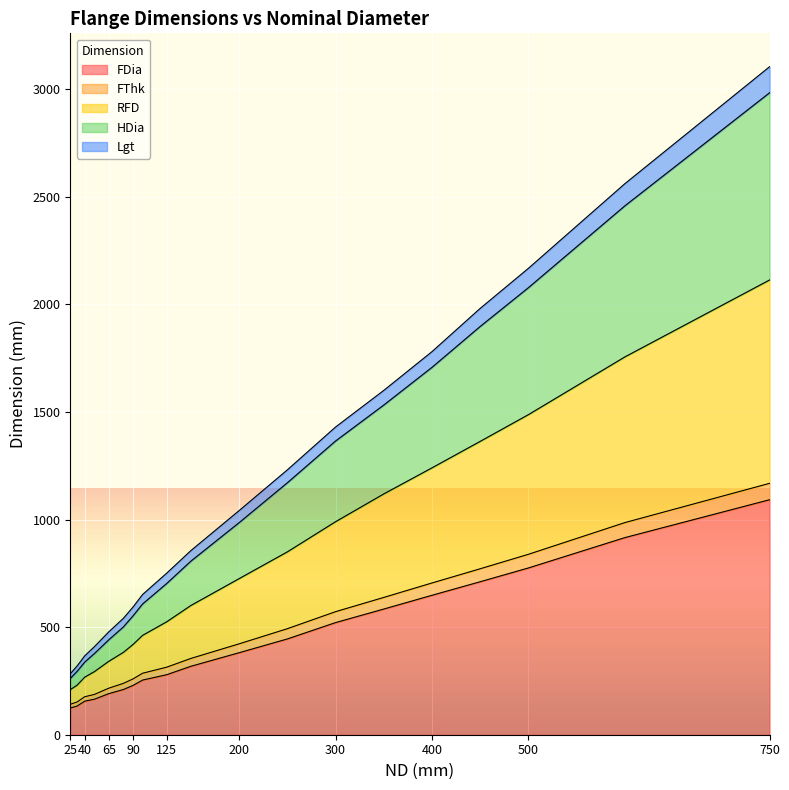

What are all the series names shown in the legend?

FDia, FThk, RFD, HDia, Lgt